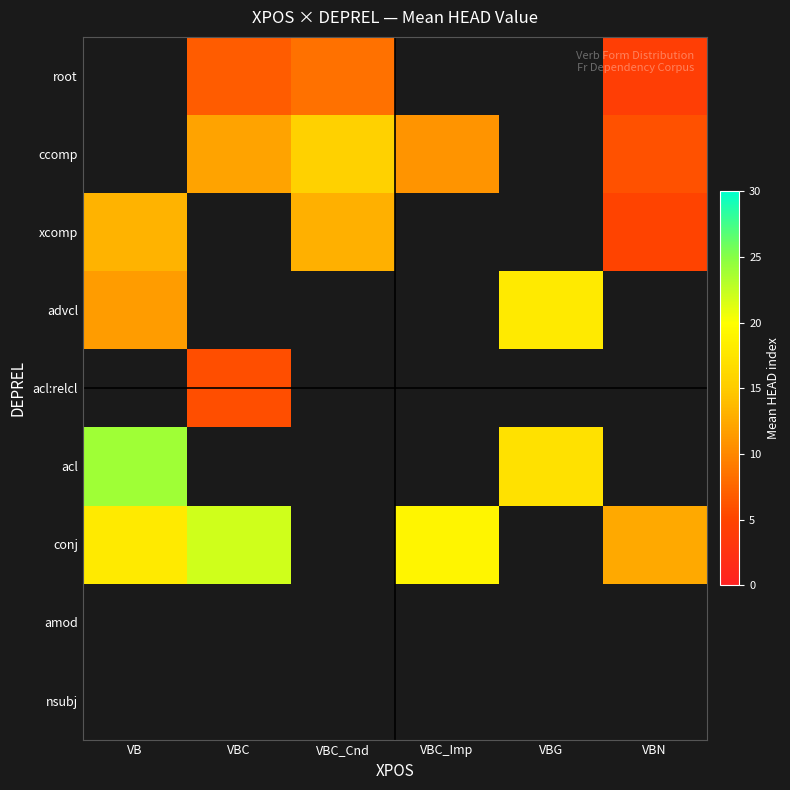

Between VBN and VB, which is larger?

VB